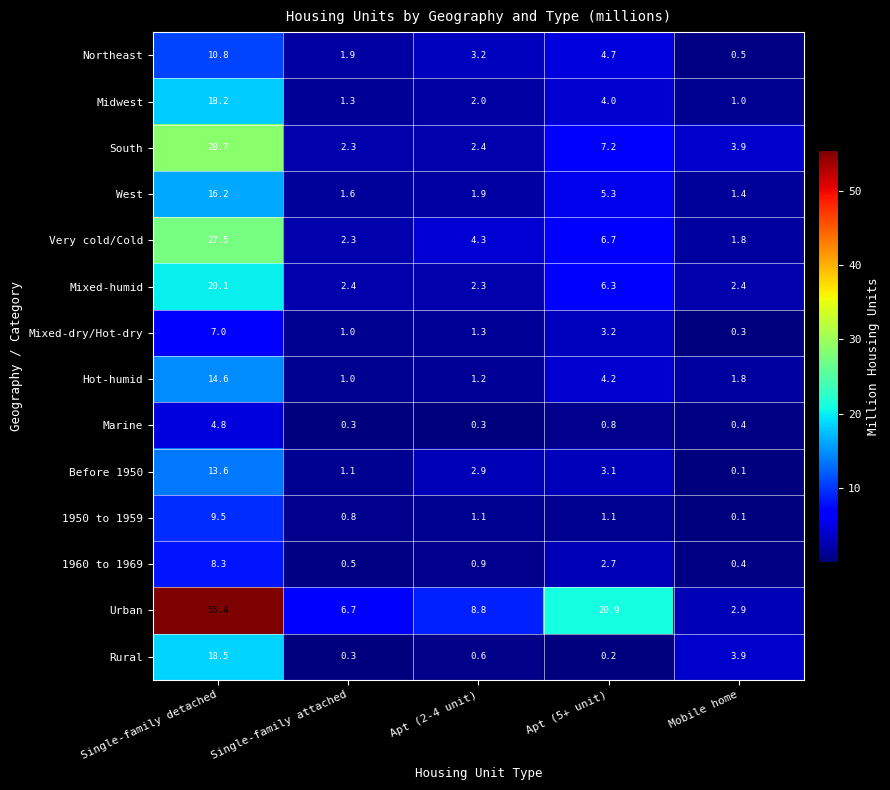

What is the approximate value of Urban at Mobile home?

2.9